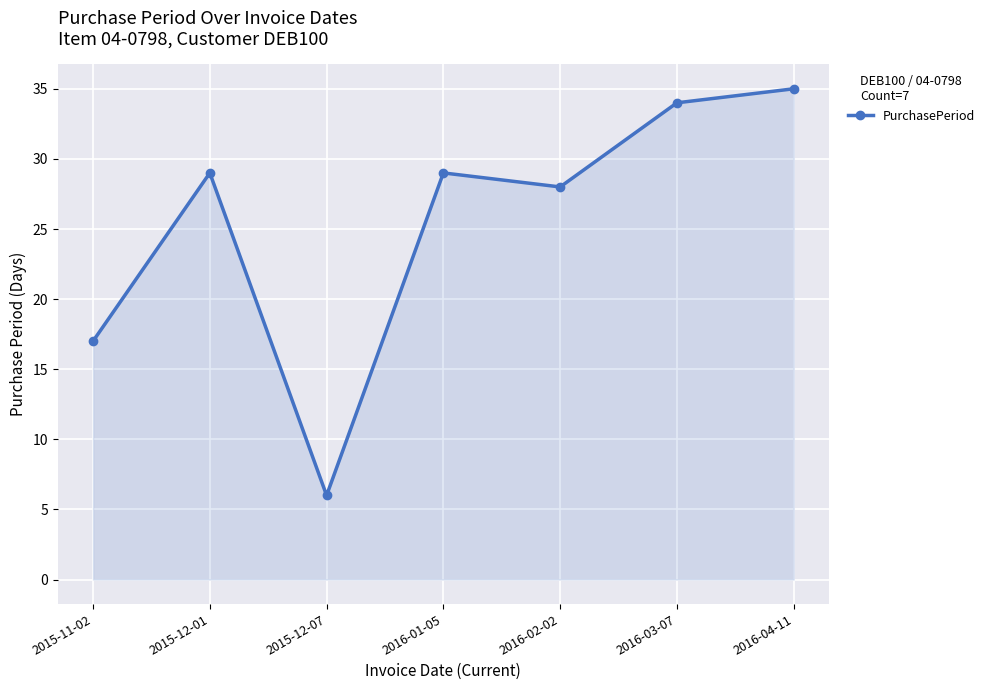

Which has a higher value, 2016-04-11 or 2015-11-02?

2016-04-11